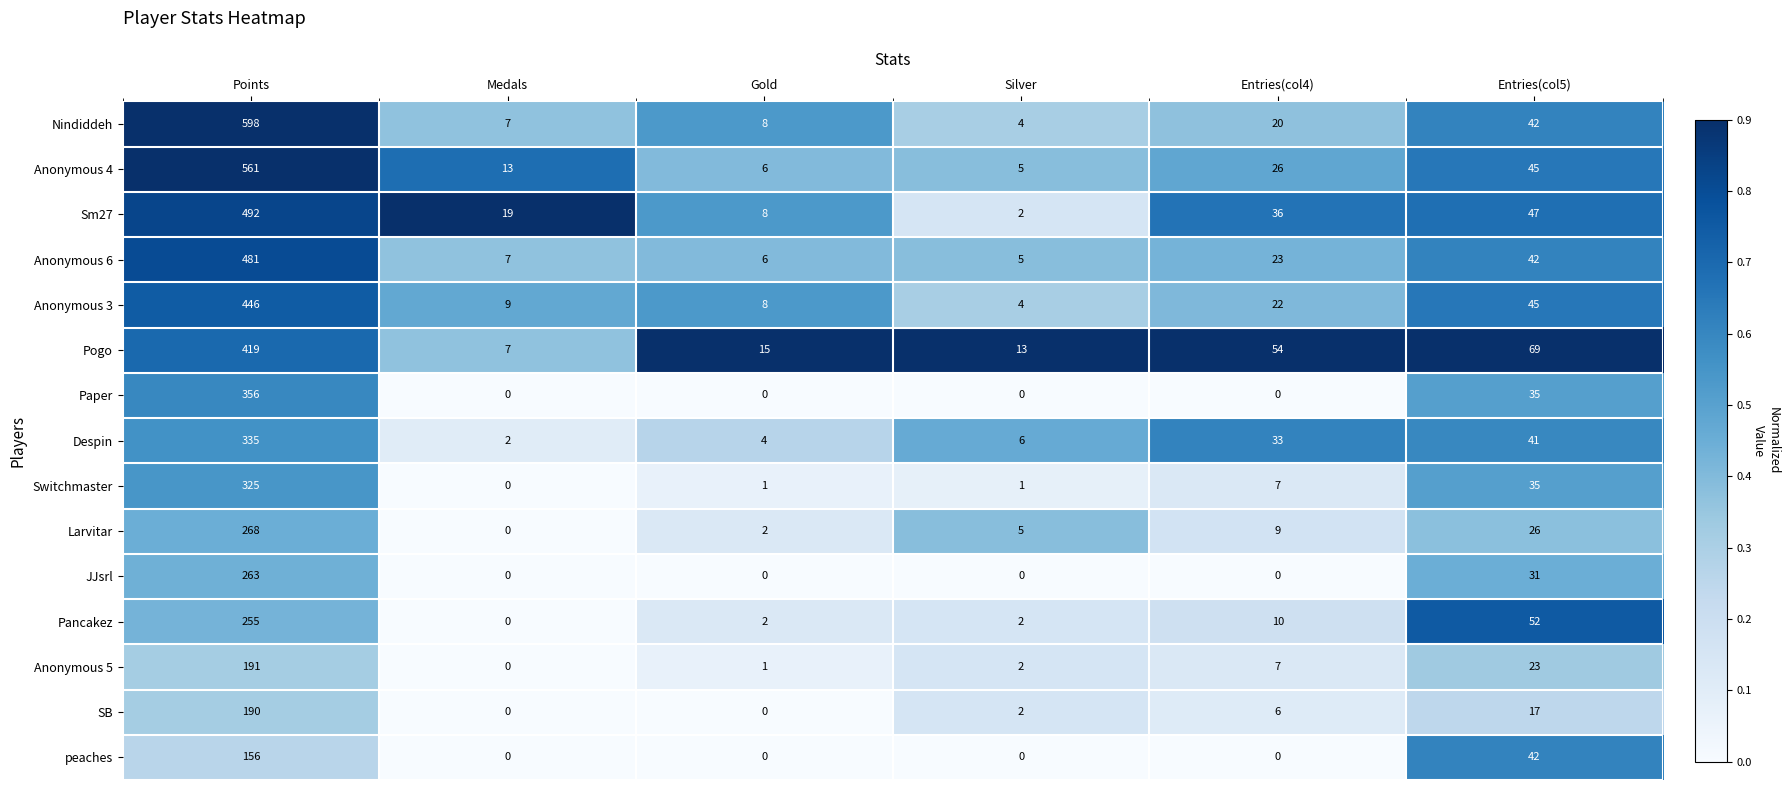

At which label does Pogo first exceed 54?

Points